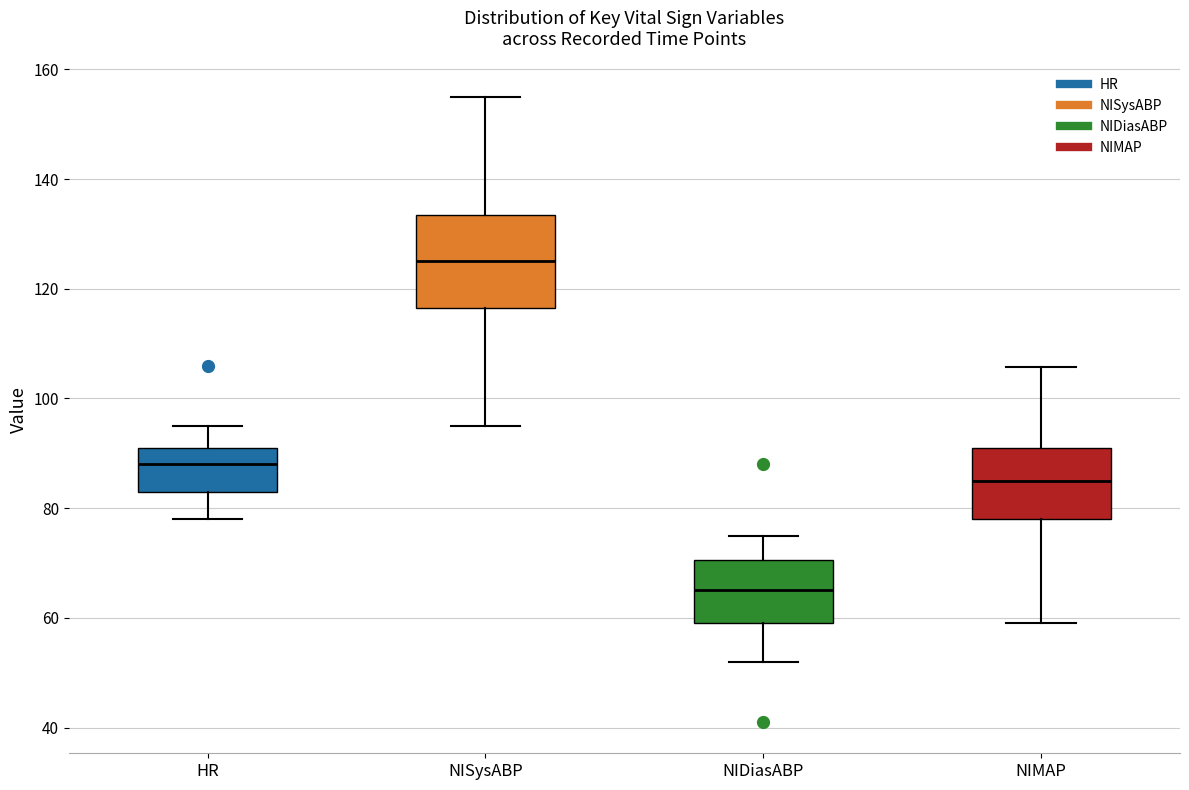

Reading left to right, read every box against the y-axis: the position of its median line, the range the box covers, and the ends of its whiskers. The values are not printed on the chart, so give them approximately, as read against the axis.

HR: median 88, box 84 to 92, whiskers 78 to 96
NISysABP: median 126, box 116 to 134, whiskers 96 to 156
NIDiasABP: median 66, box 60 to 70, whiskers 52 to 76
NIMAP: median 86, box 78 to 92, whiskers 60 to 106